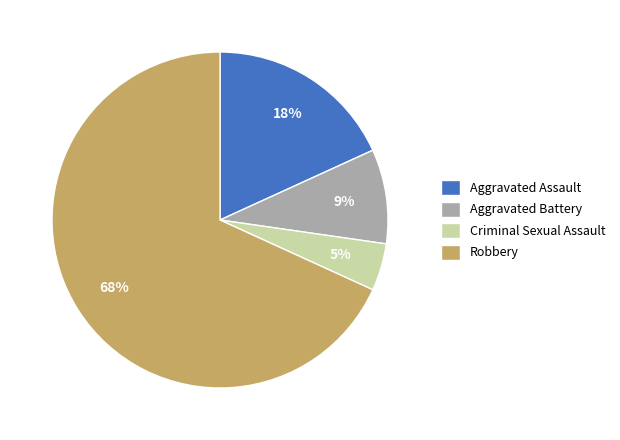

To the nearest percent, what is the combined percentage of Criminal Sexual Assault and Aggravated Assault?

23%